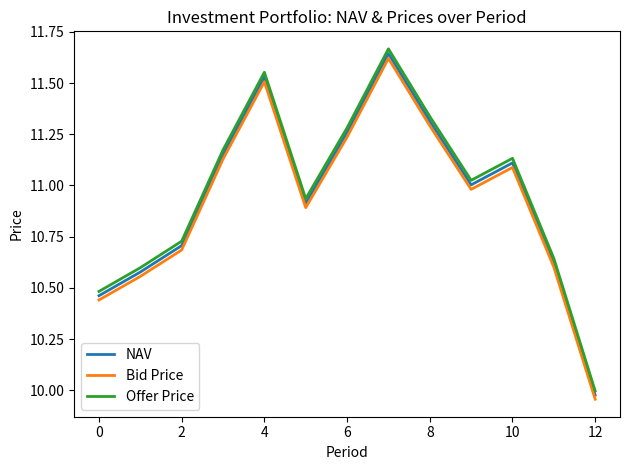

Which series has the widest spread of values?

Offer Price